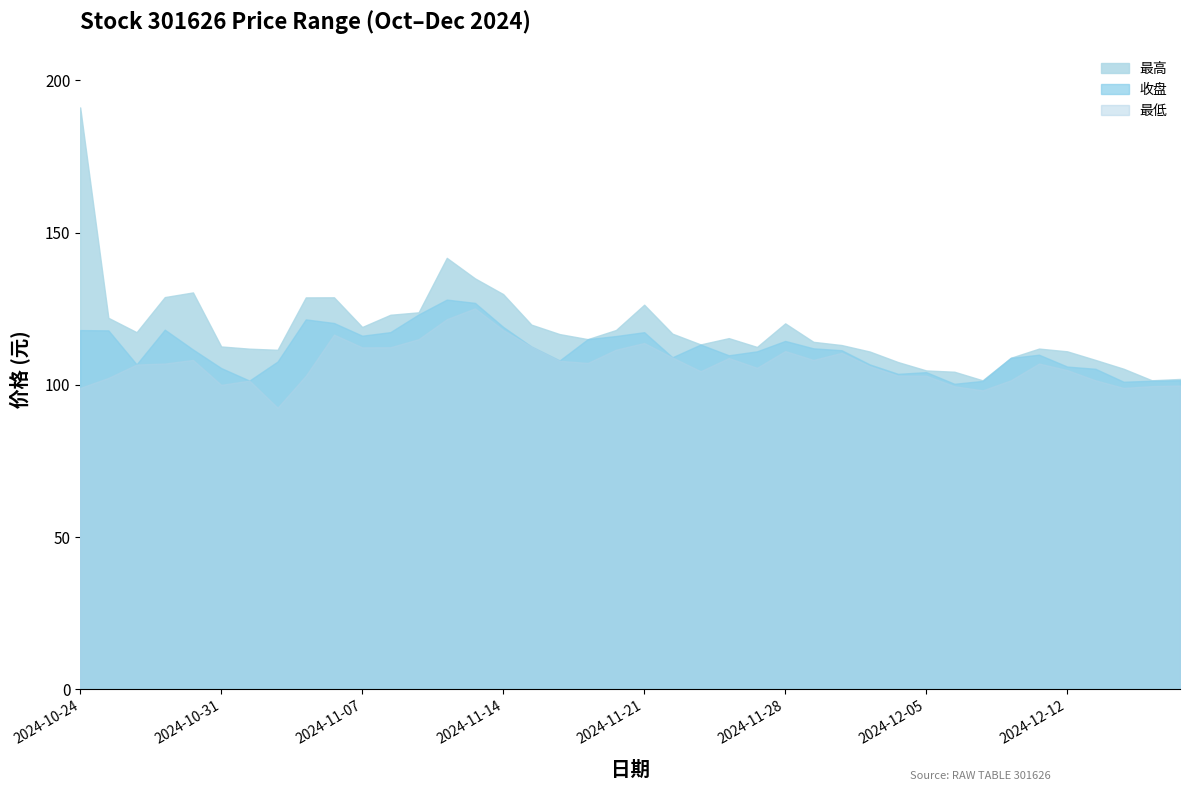

What is the difference between the second highest and minimum values in the 最高 series?

40.2